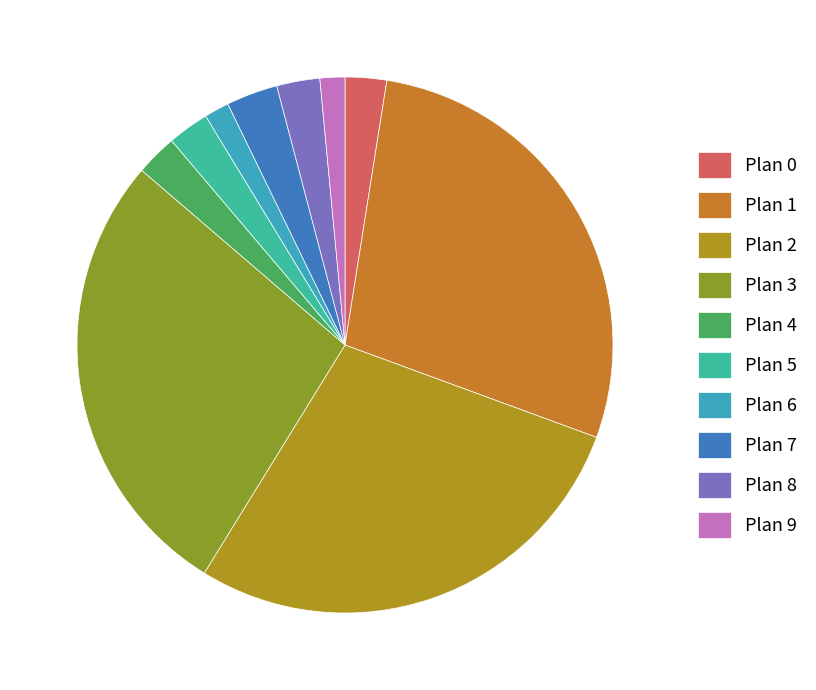

Is there any slice that represents more than half of the pie?

No